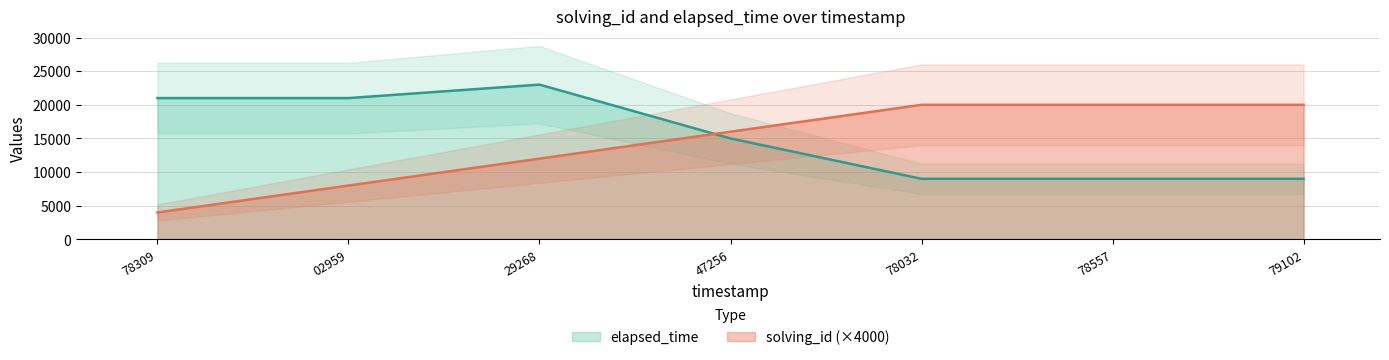

Reading left to right, transcribe all the data shown in this chart.

solving_id: 4000	8000	12000	16000	20000	20000	20000
elapsed_time: 21000	21000	23000	15000	9000	9000	9000